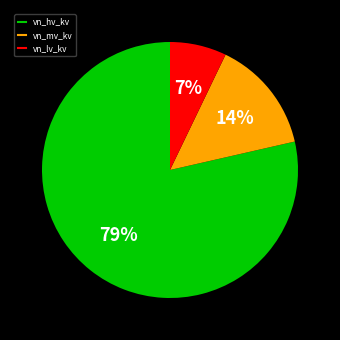

To the nearest percent, what is the average slice percentage?

33%